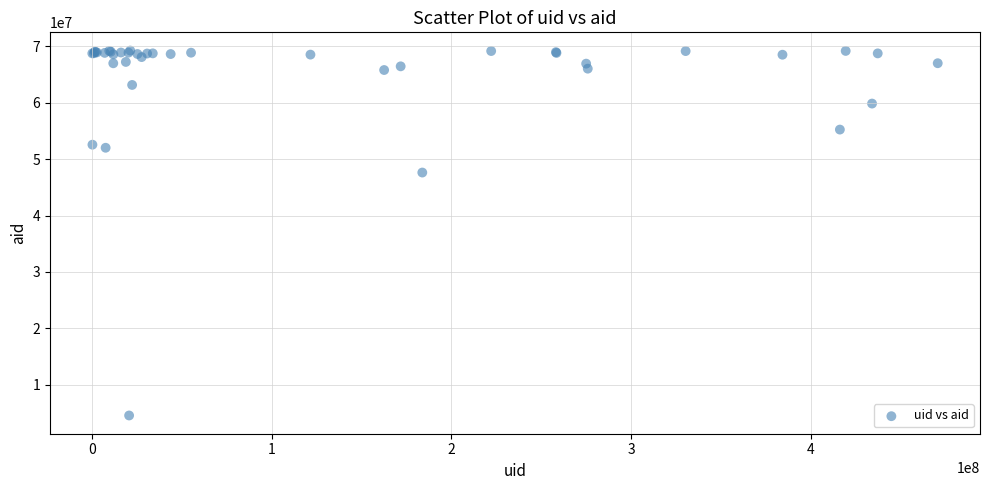

What Y value in the scatter plot is closest to 36894958?

47618740